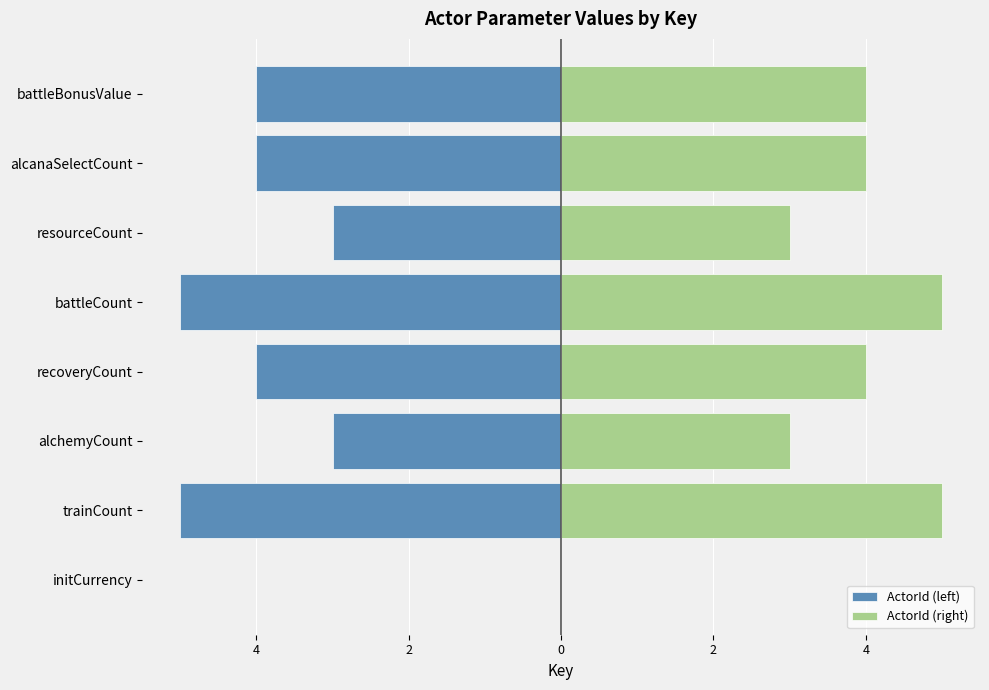

What is the average value of the ActorId (right) series?

4